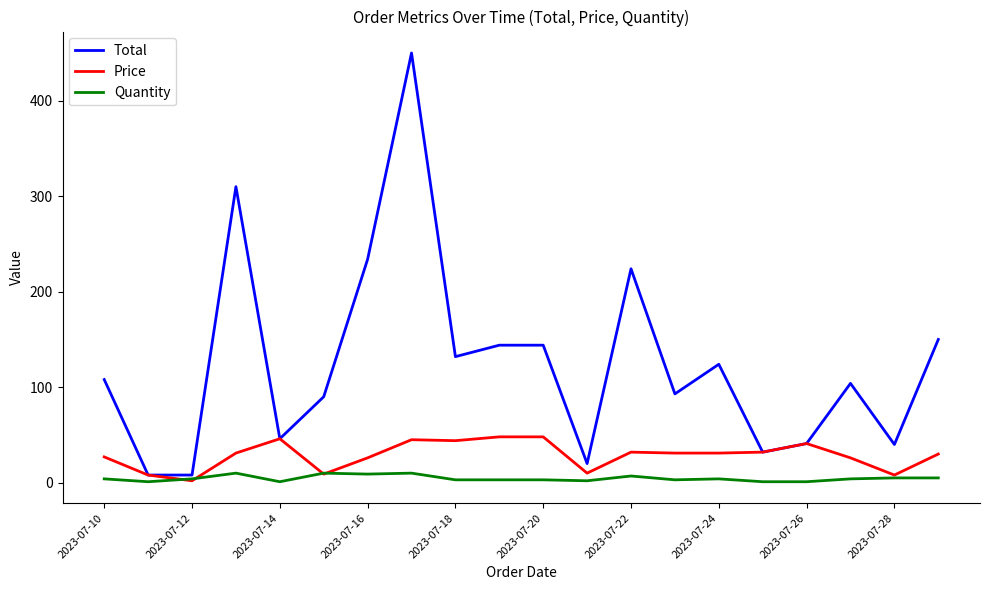

Which series has the widest spread of values?

Total